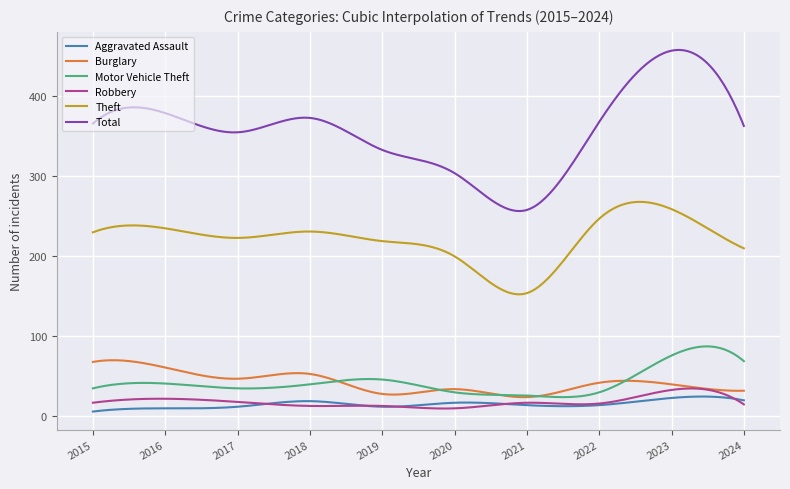

Which series has the widest spread of values?

Total